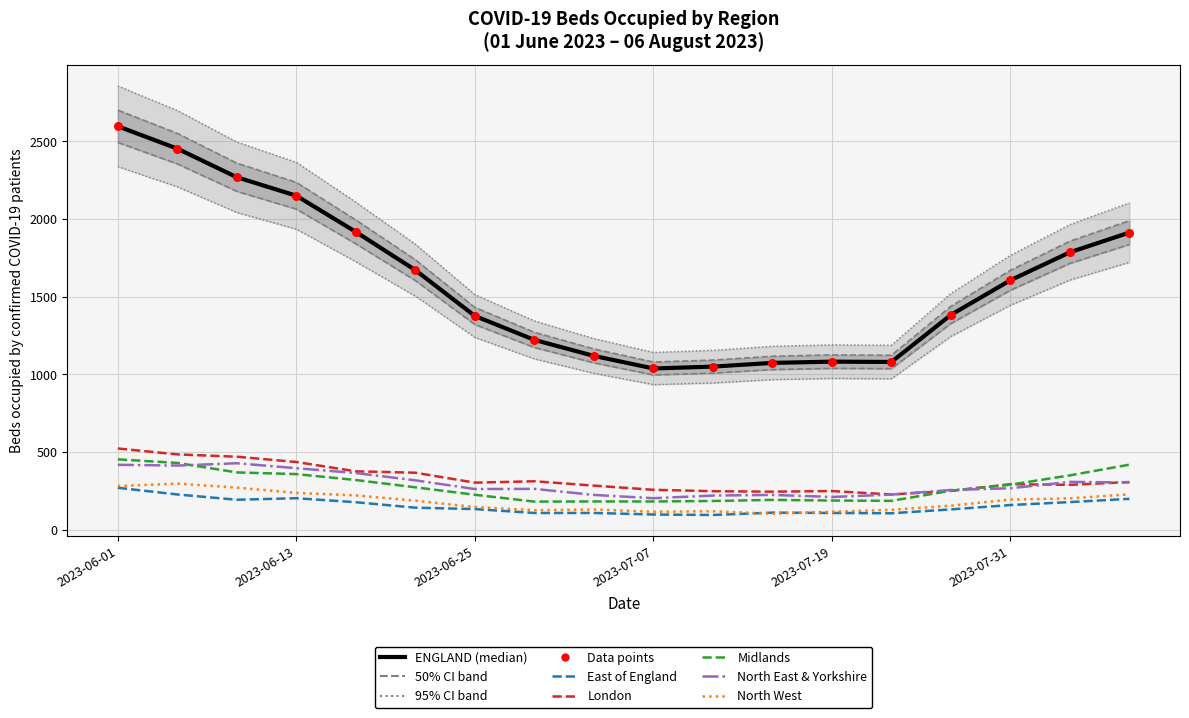

Which series reaches the maximum Y coordinate?

ENGLAND